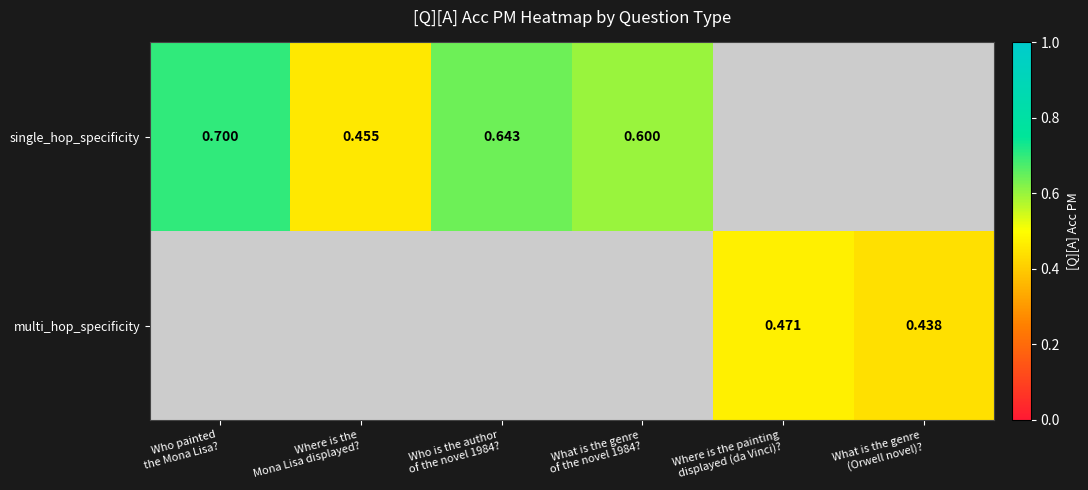

Between Where is the Mona Lisa displayed? and Who is the author of the novel 1984?, which series saw the biggest shift?

single_hop_specificity